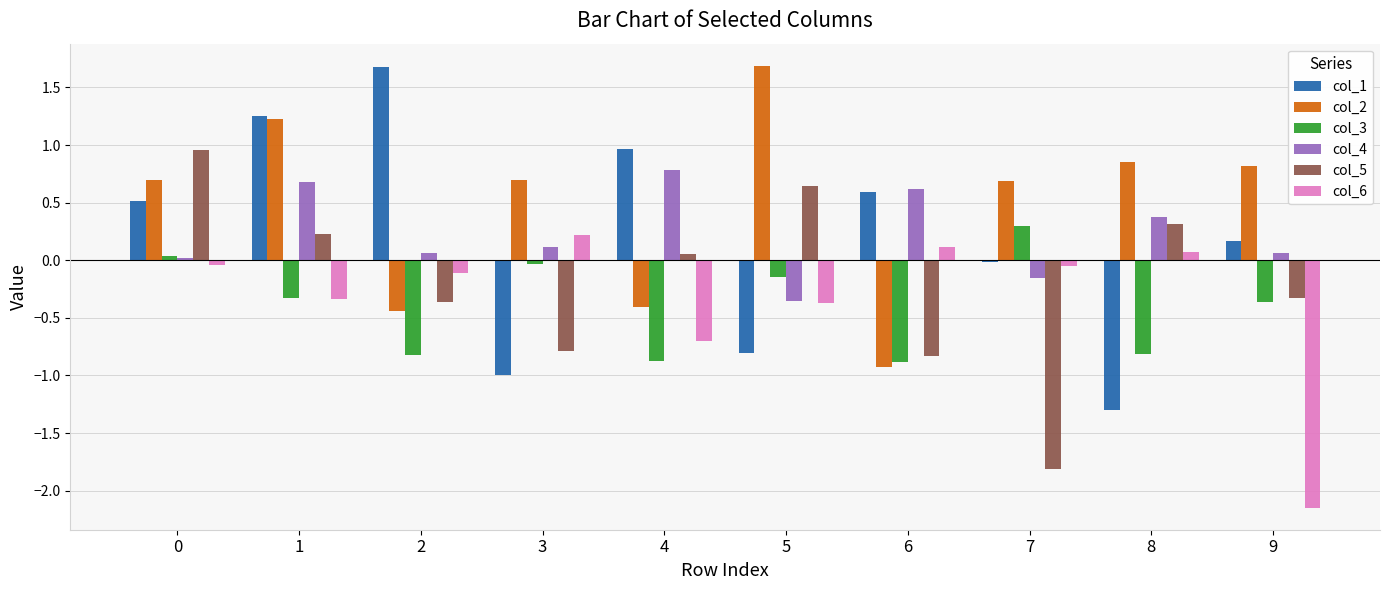

What is the sum of all col_3 values?

-3.9